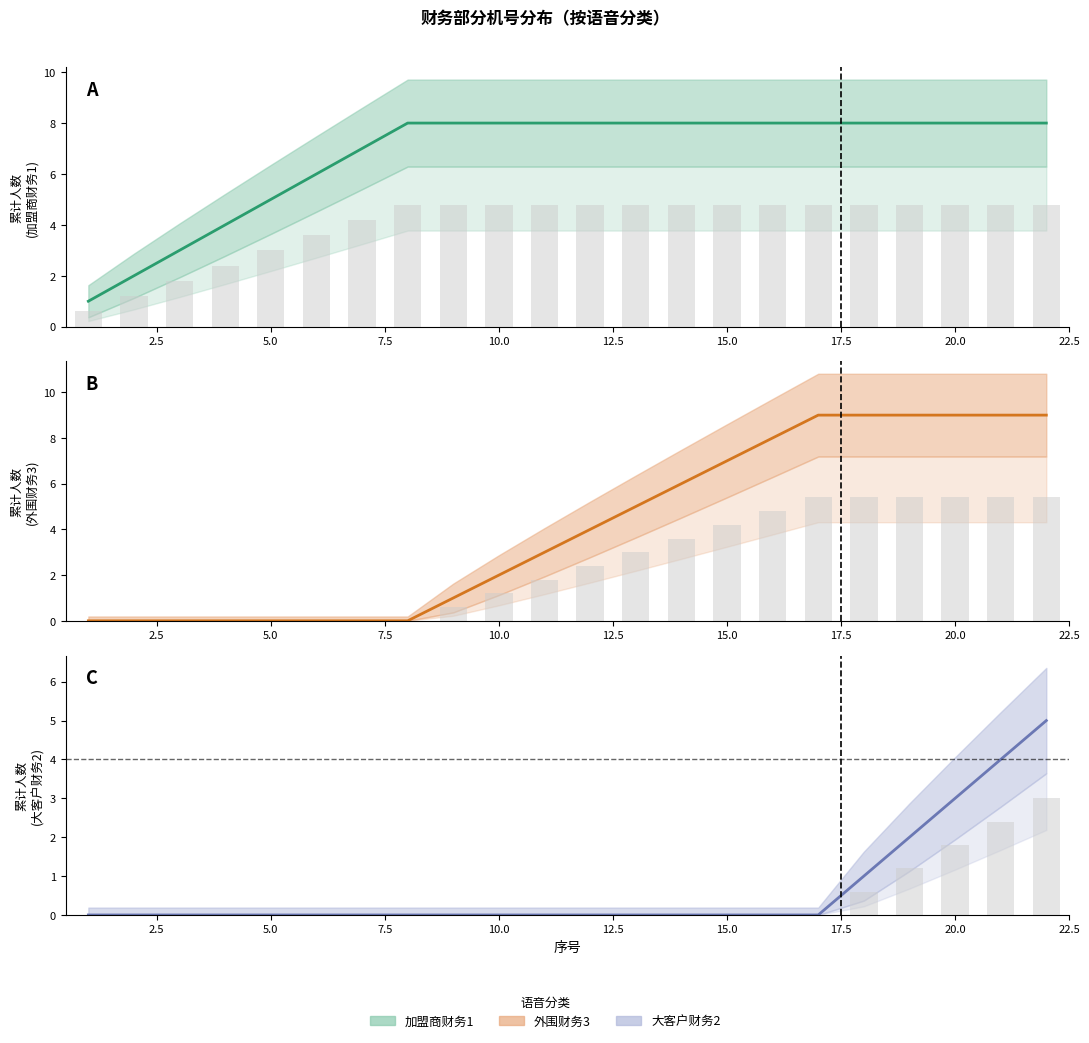

Are the bars horizontal?

No